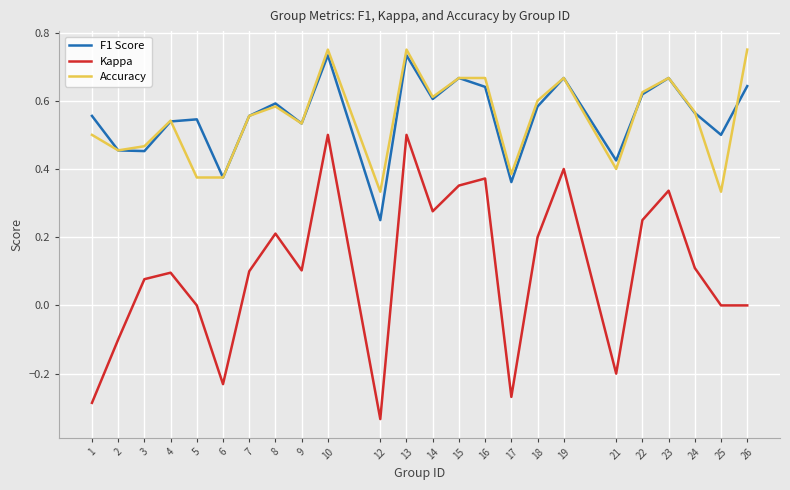

True or false: Accuracy has more than 1 points higher than both neighbors.

True